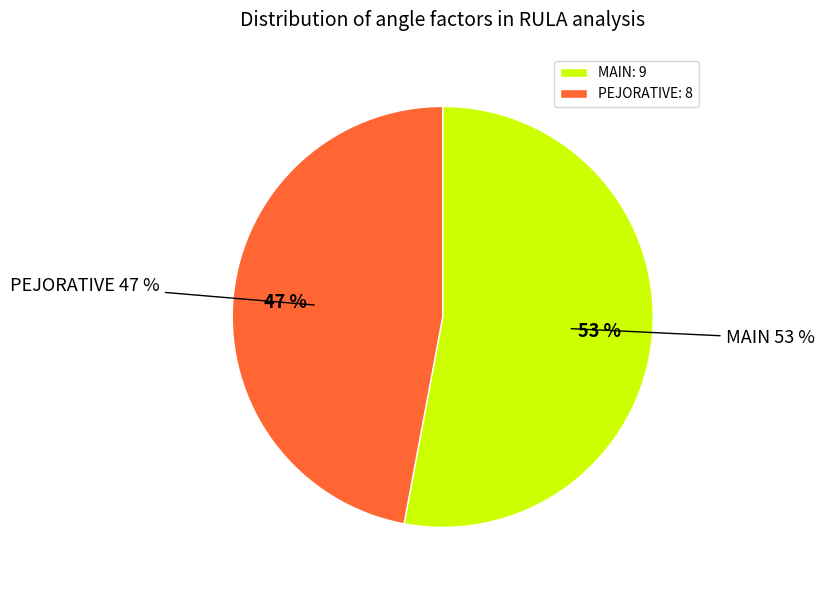

True or false: PEJORATIVE accounts for 47% of the total.

True